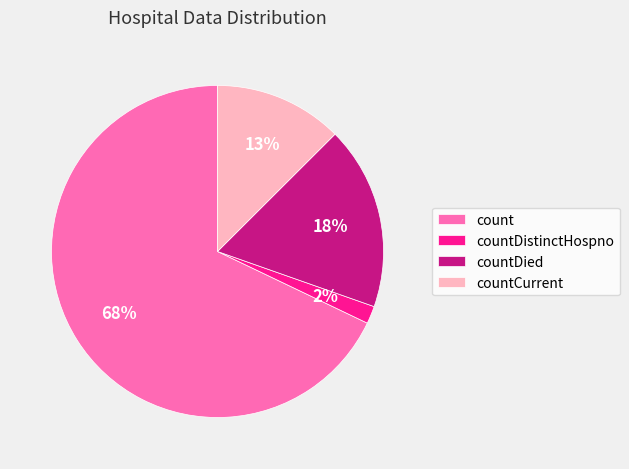

Does count represent more than half of the total?

Yes